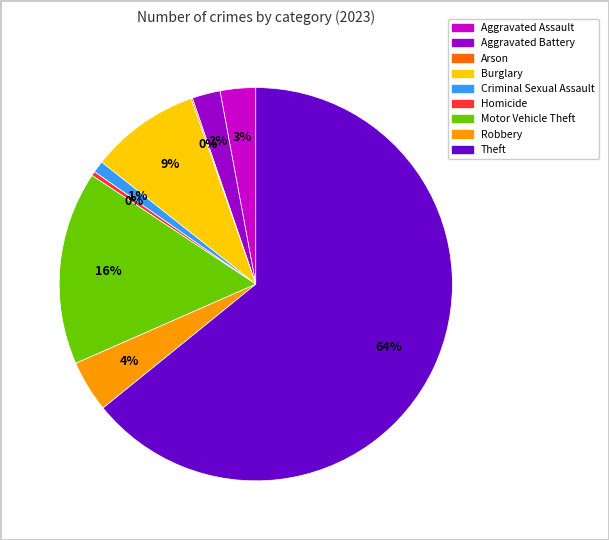

To the nearest percent, what percentage of the pie is Burglary?

9%